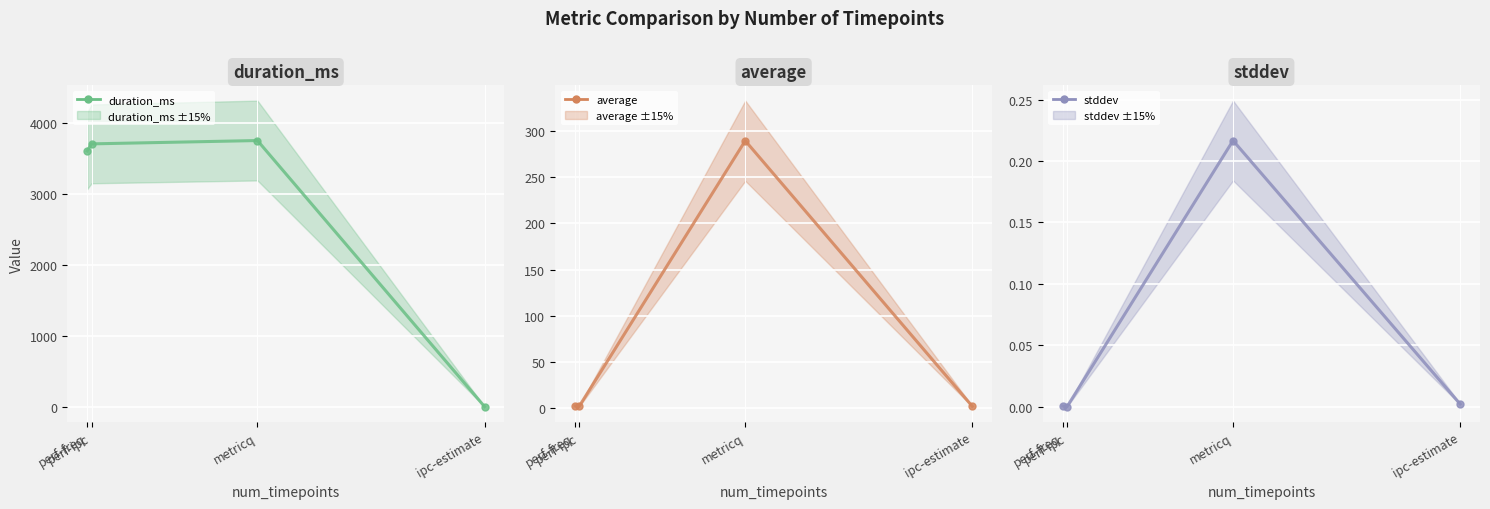

Is the value of duration_ms at ipc-estimate greater than the value of stddev at perf-freq?

No